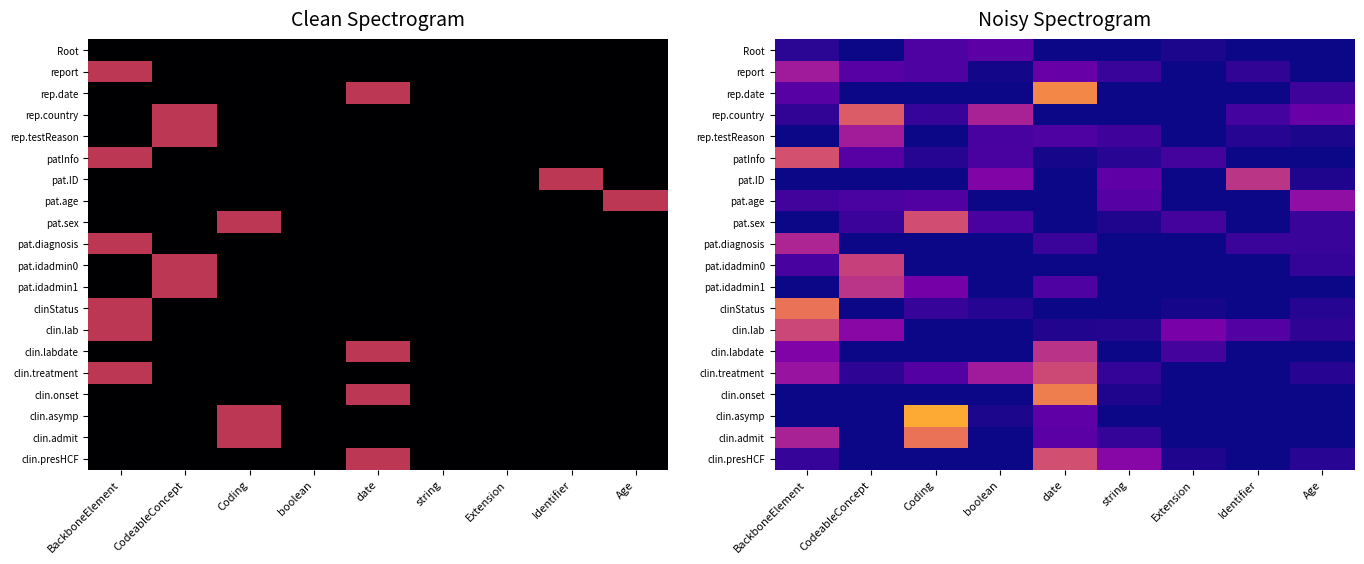

Is the value of clin.lab at boolean greater than the value of clin.admit at Age?

No